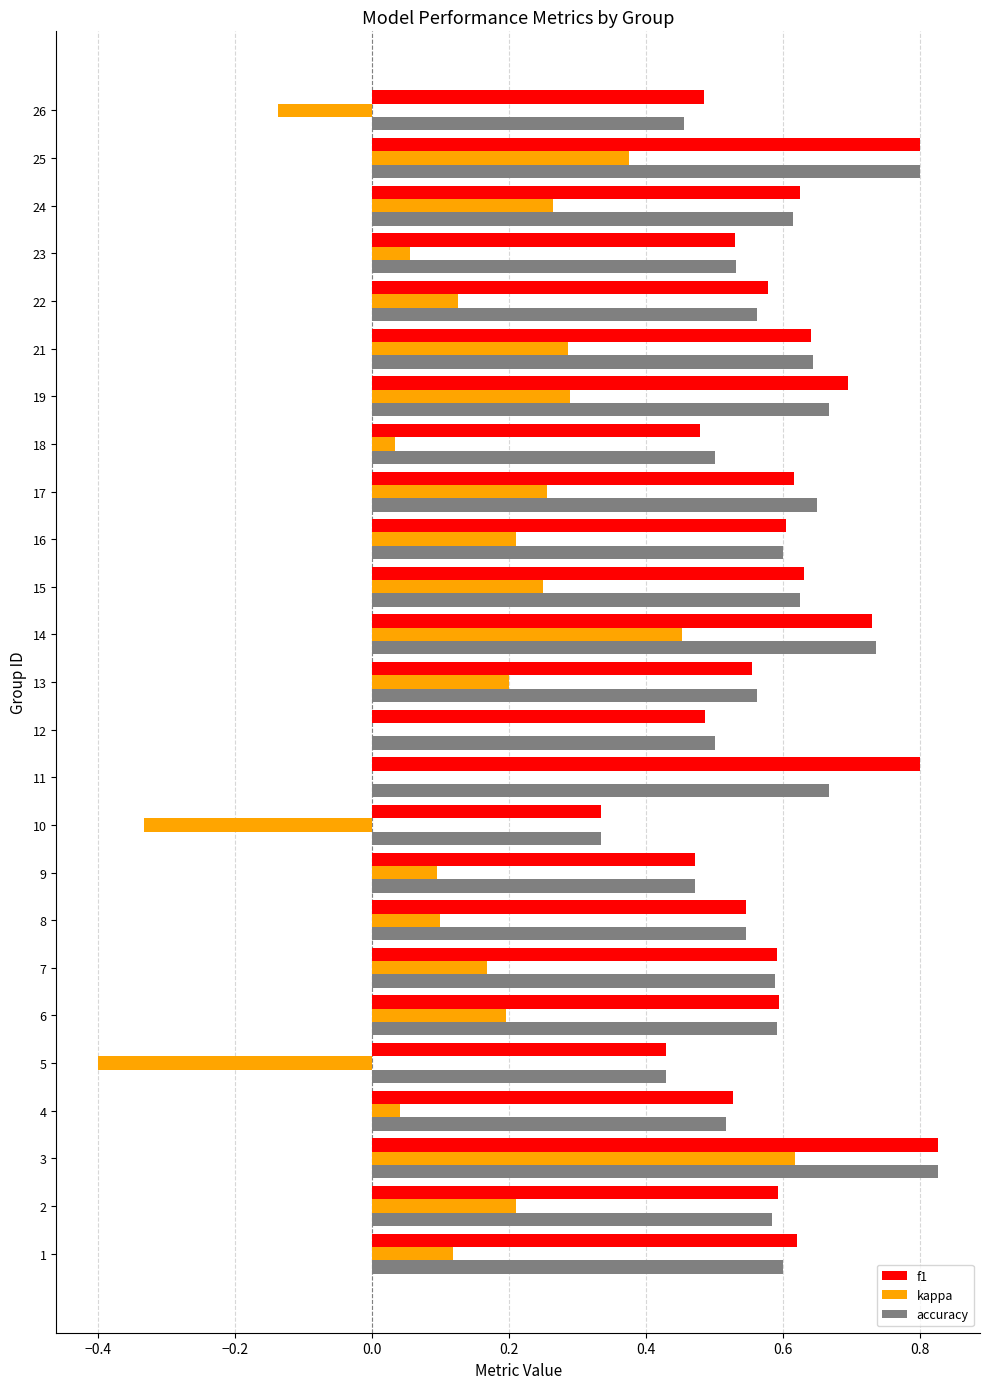

At which category is the sum across all series the highest?

3